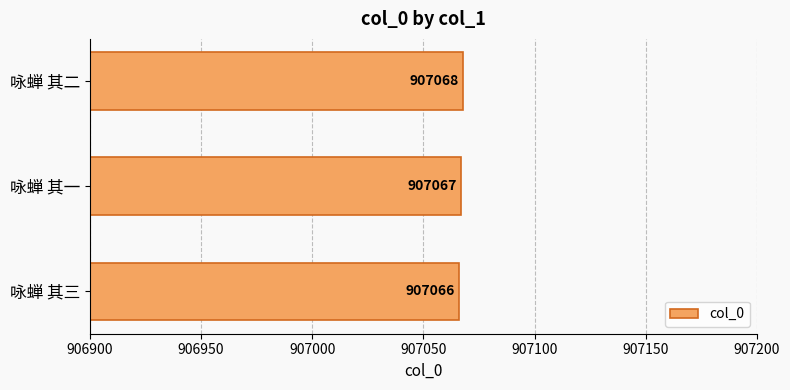

What is the ratio of the value at 咏蝉 其三 to the value at 咏蝉 其二?

1.0